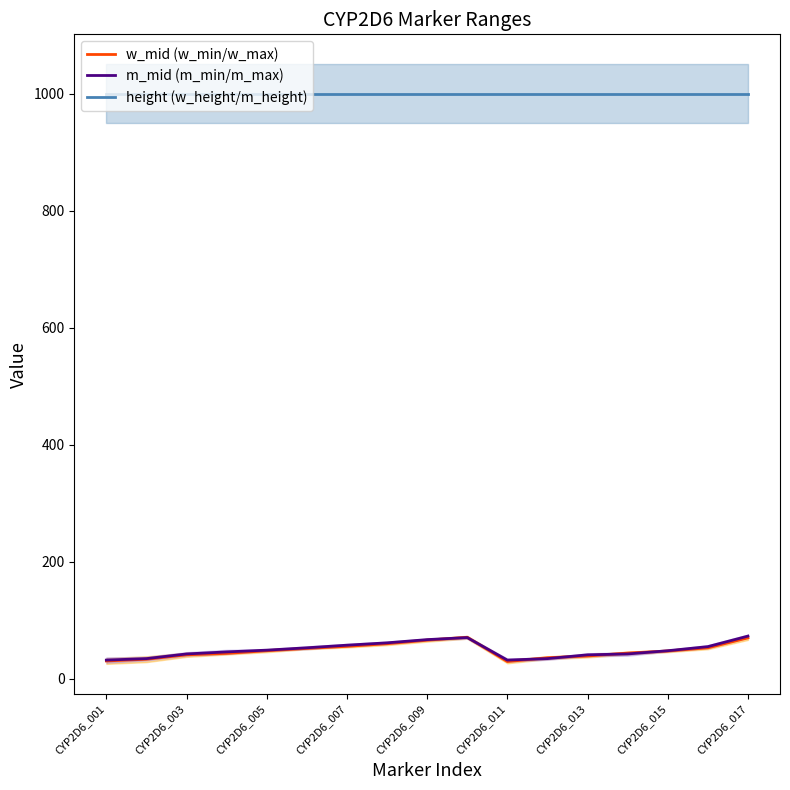

What is the maximum value for m_mid (m_min/m_max)?

72.5